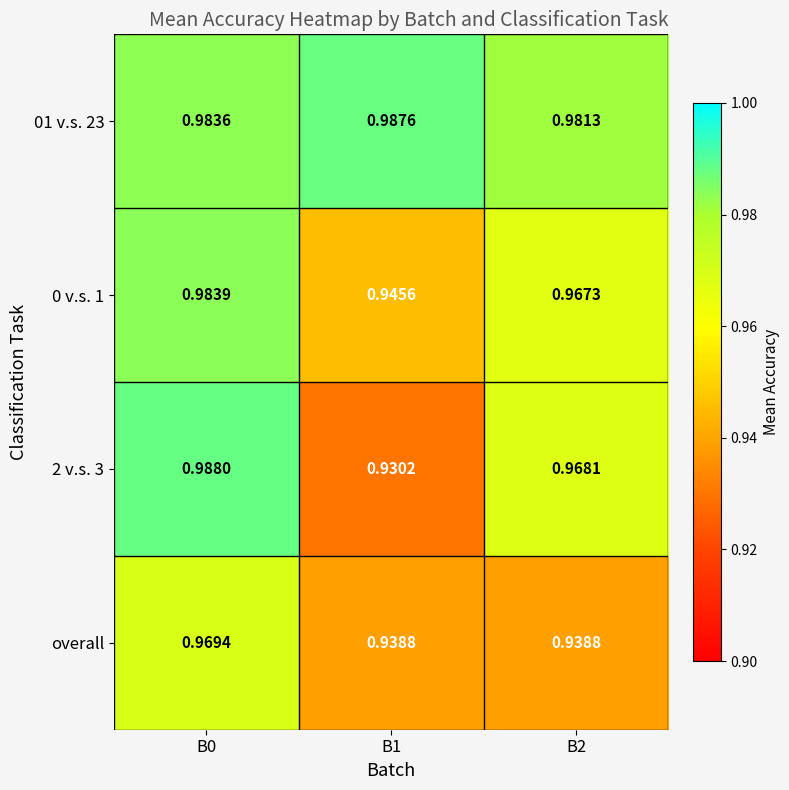

Is the value of overall at B0 greater than the value of 2 v.s. 3 at B0?

No